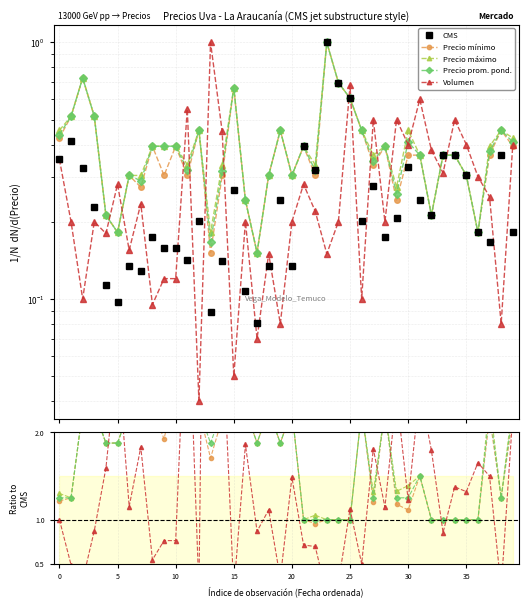

Does the chart display data point markers on the line(s)?

Yes